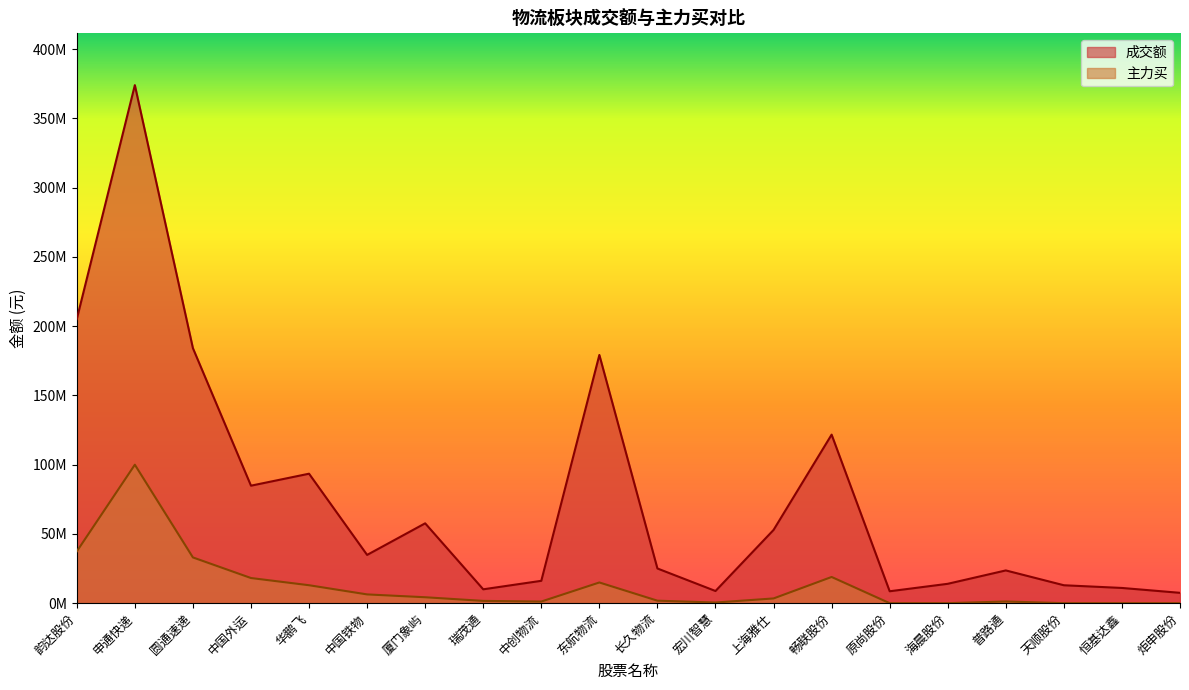

What is the value of the 主力买 point at the 10th from the left?

14943208